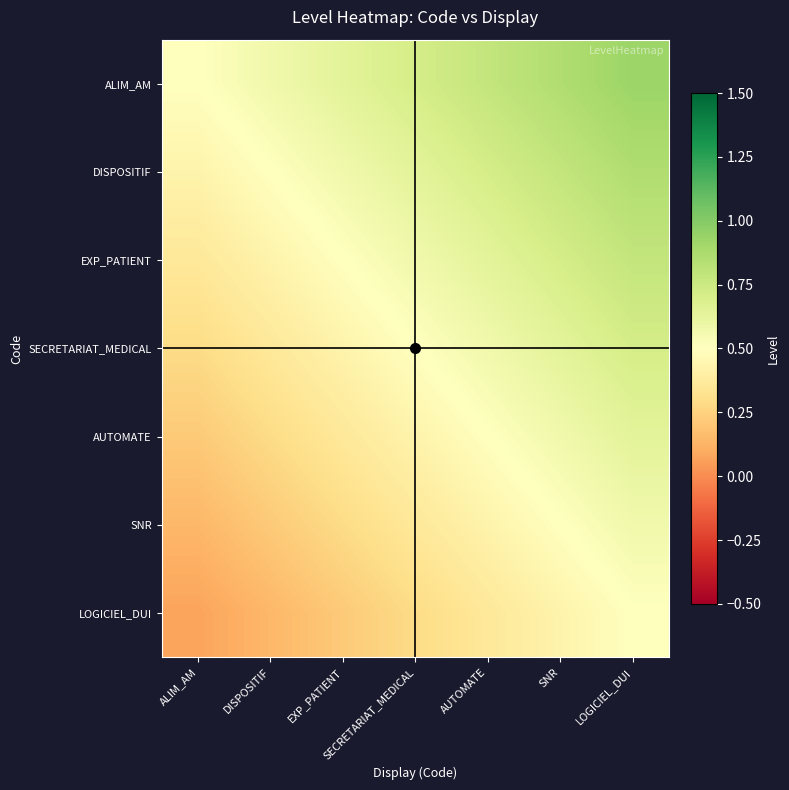

Which series has the largest total across all categories?

ALIM_AM